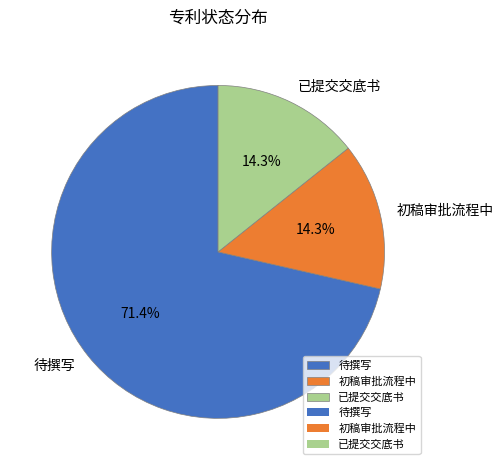

The 初稿审批流程中 slice represents 5% of the pie. True or false?

False